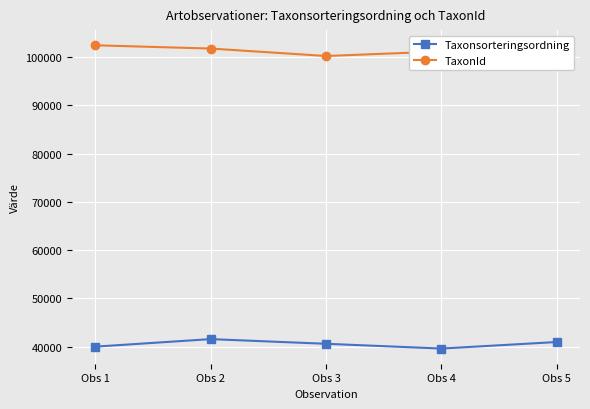

How many TaxonId values are between 101166 and 101774?

3